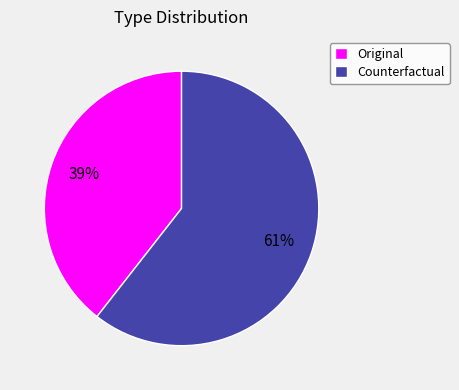

To the nearest percent, what portion does Original represent?

39%